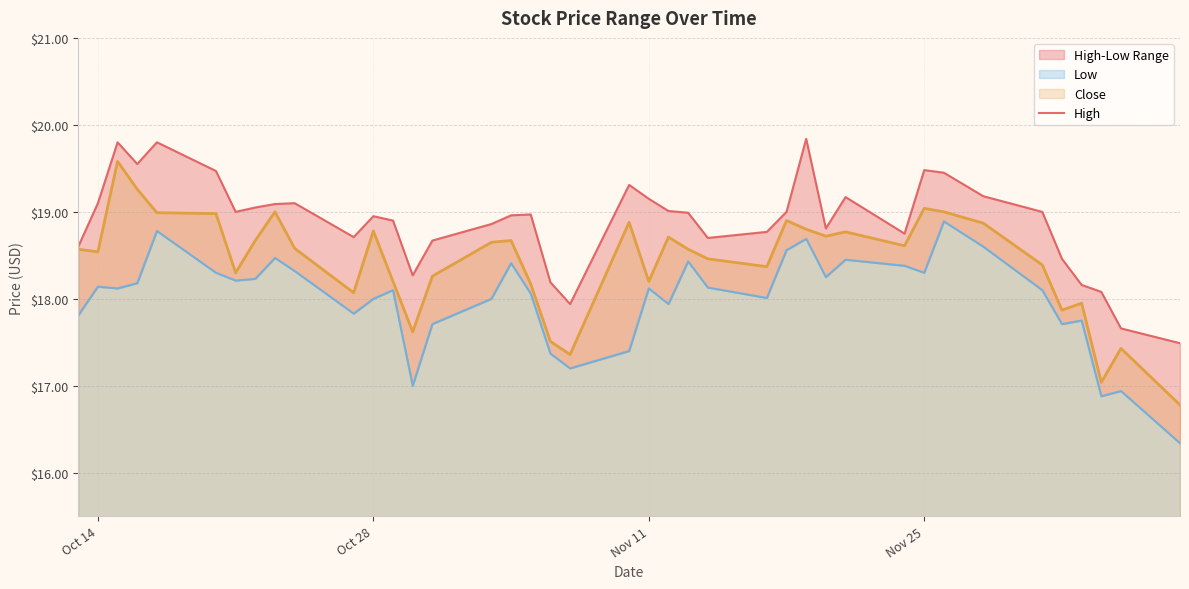

What is the highest value of the Close series?

19.6